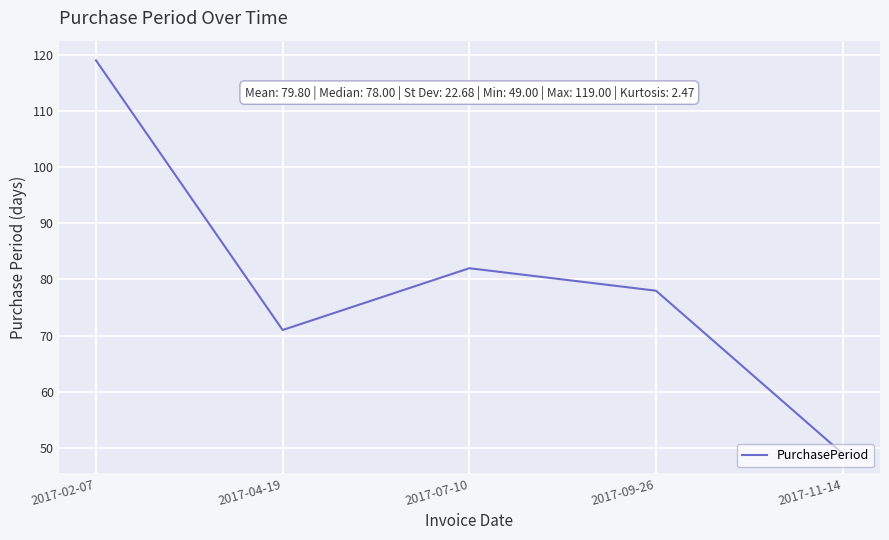

At which category does the chart reach its minimum across all series?

2017-11-14